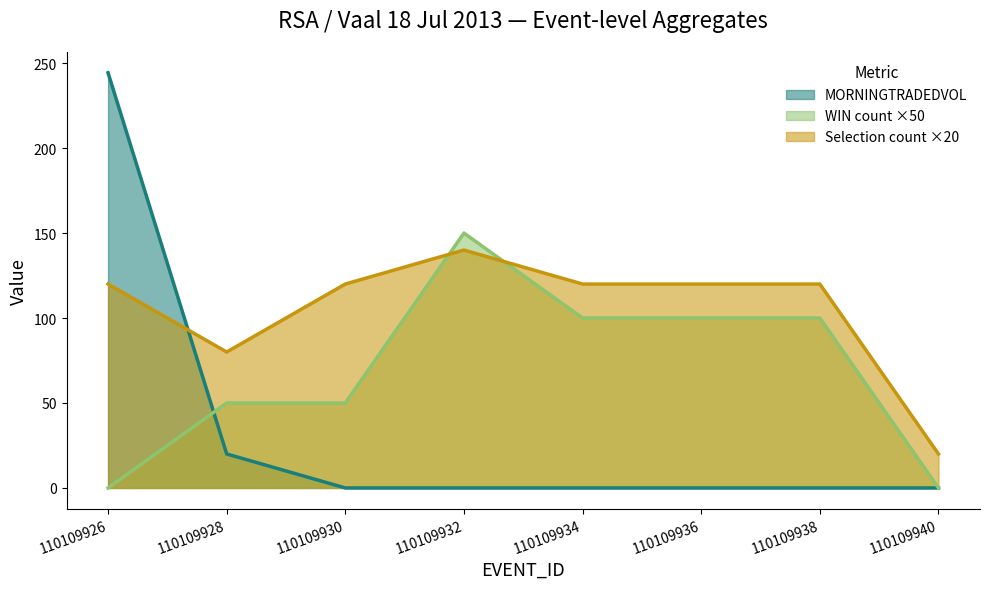

What is the maximum value shown in the chart?

244.3